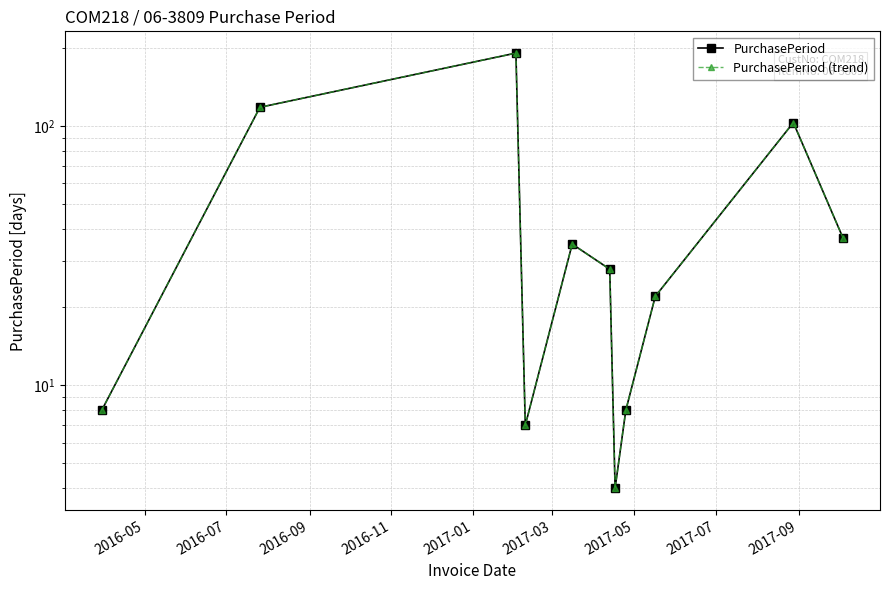

How many data points in PurchasePeriod (trend) are less than 28?

5